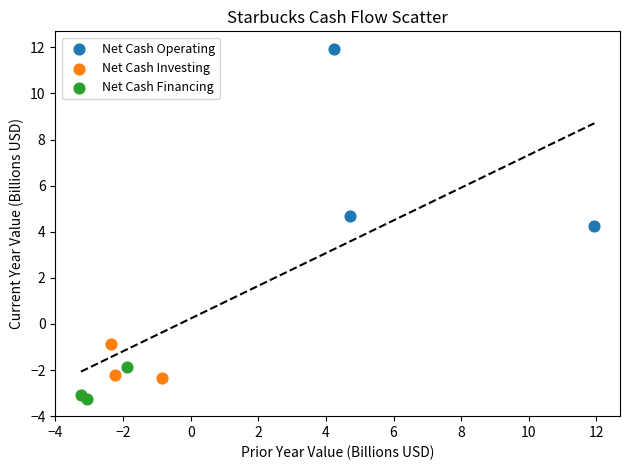

Which series reaches the minimum Y coordinate?

Net Cash Financing